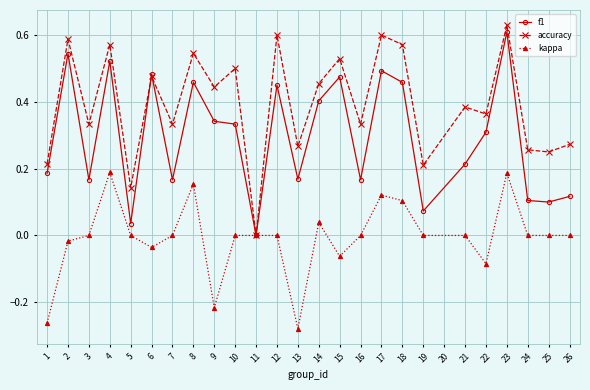

What is the total value across all series at 8?

1.2